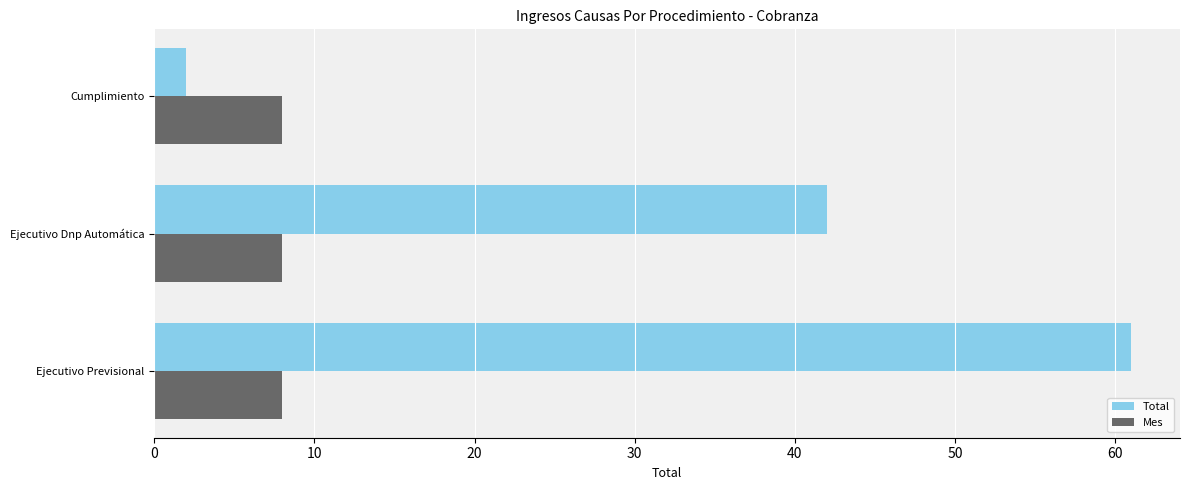

Between Ejecutivo Dnp Automática and Cumplimiento, which series saw the biggest shift?

Total